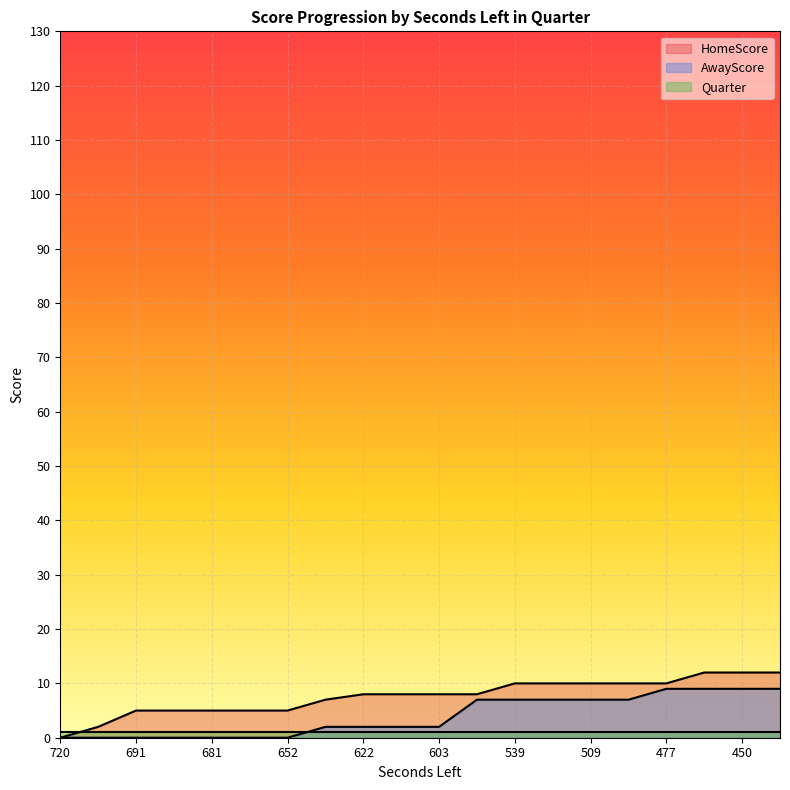

Is it true that HomeScore equals 8 at 603?

True